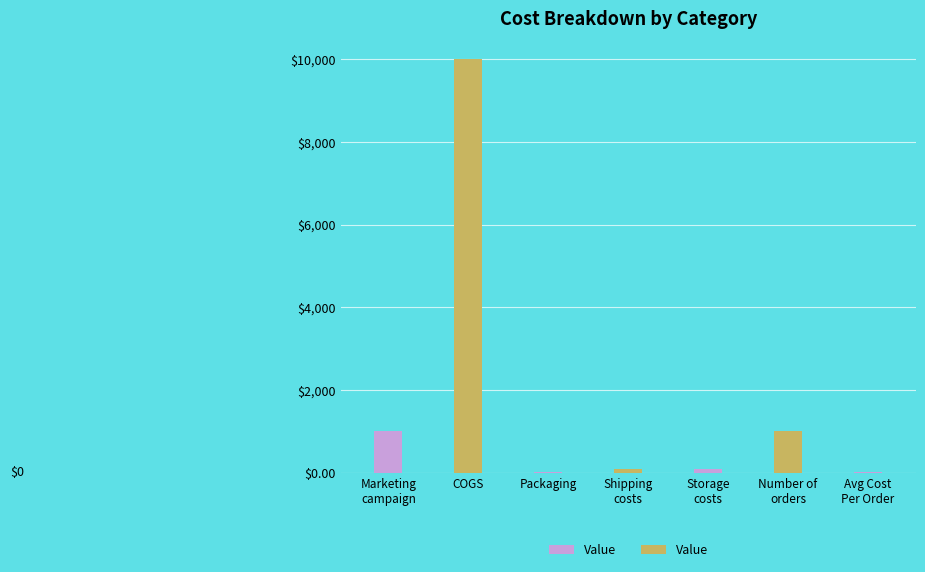

Read the value at COGS.

10000.0